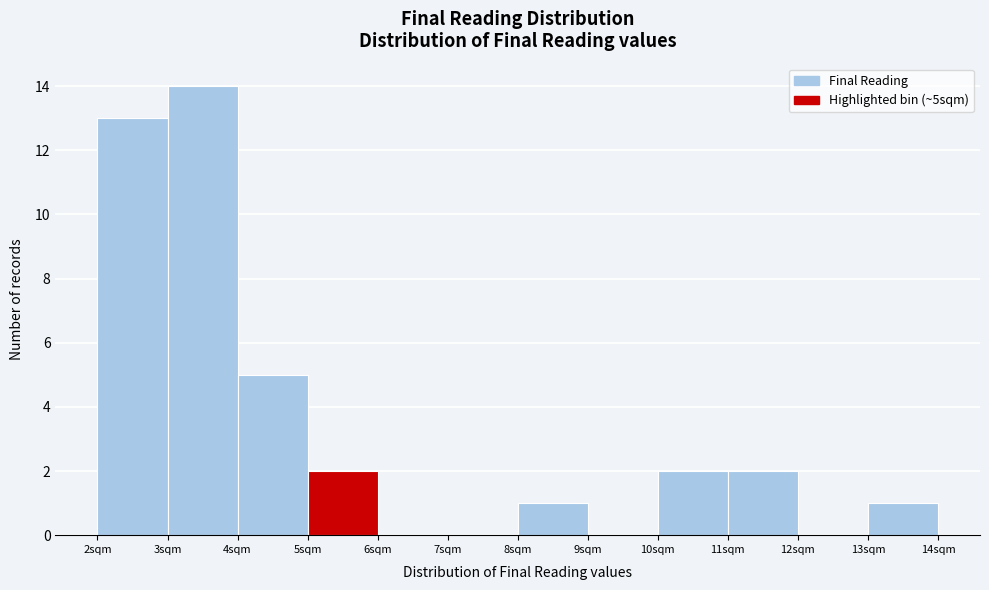

Reading left to right, transcribe this chart: for each bar, give the range it covers on the x-axis and its height. The values are not printed on the chart, so give them approximately, as read against the axis.

2 to 3: 13
3 to 4: 14
4 to 5: 5
5 to 6: 2
6 to 7: 0
7 to 8: 0
8 to 9: 1
9 to 10: 0
10 to 11: 2
11 to 12: 2
12 to 13: 0
13 to 14: 1